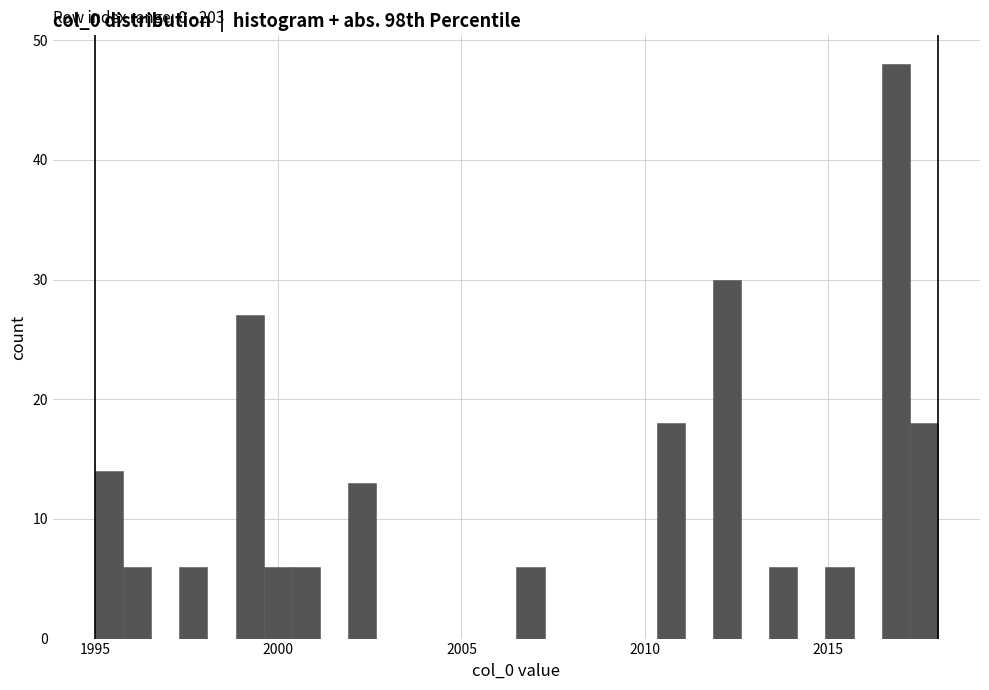

Read against the x-axis, roughly where is the centre of the tallest bar?

2017.0